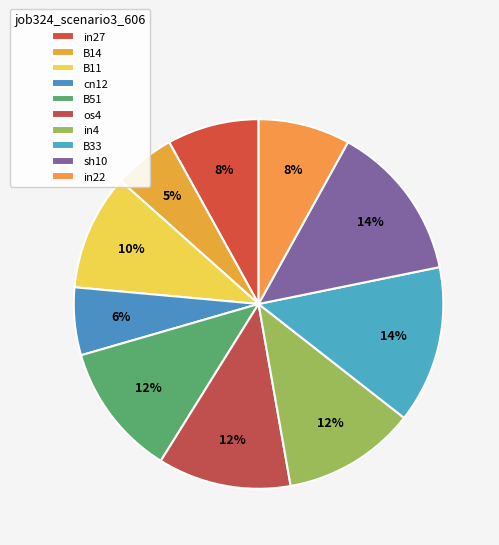

Count the number of slices in the pie.

10